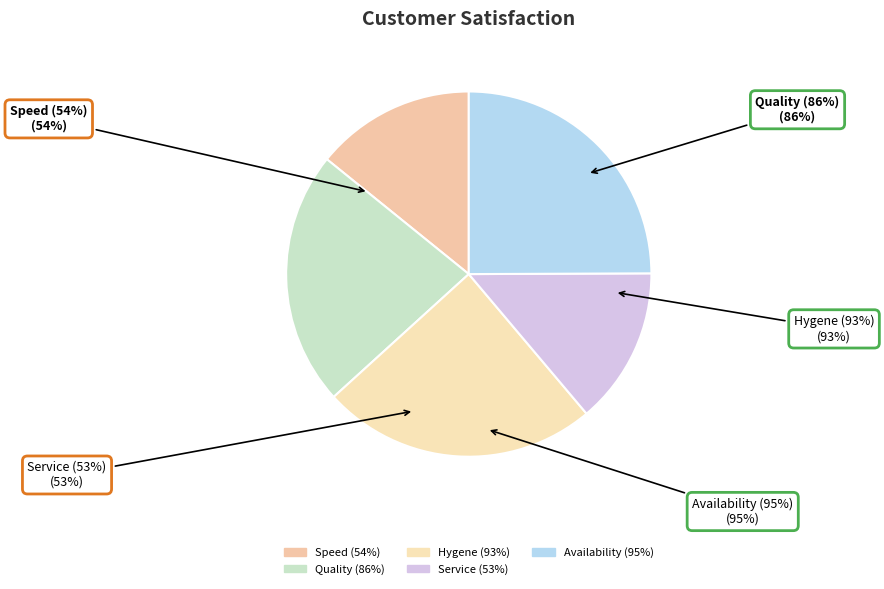

The Hygene (93%) slice represents 24% of the pie. True or false?

True